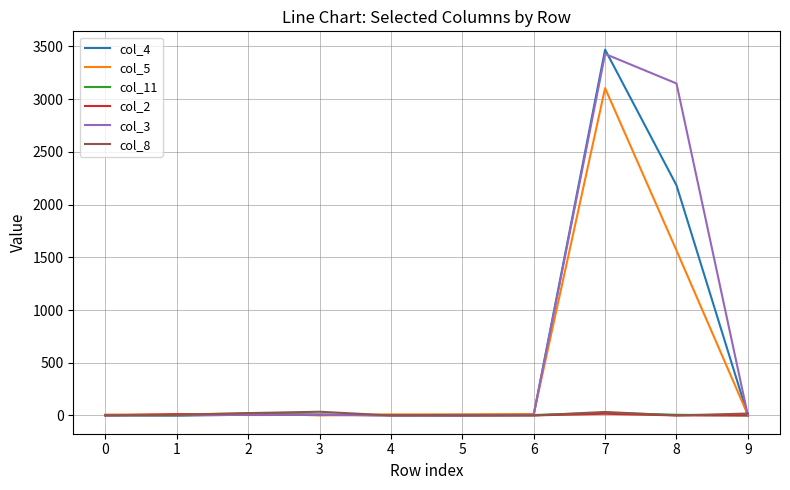

At which category is the sum across all series the highest?

7